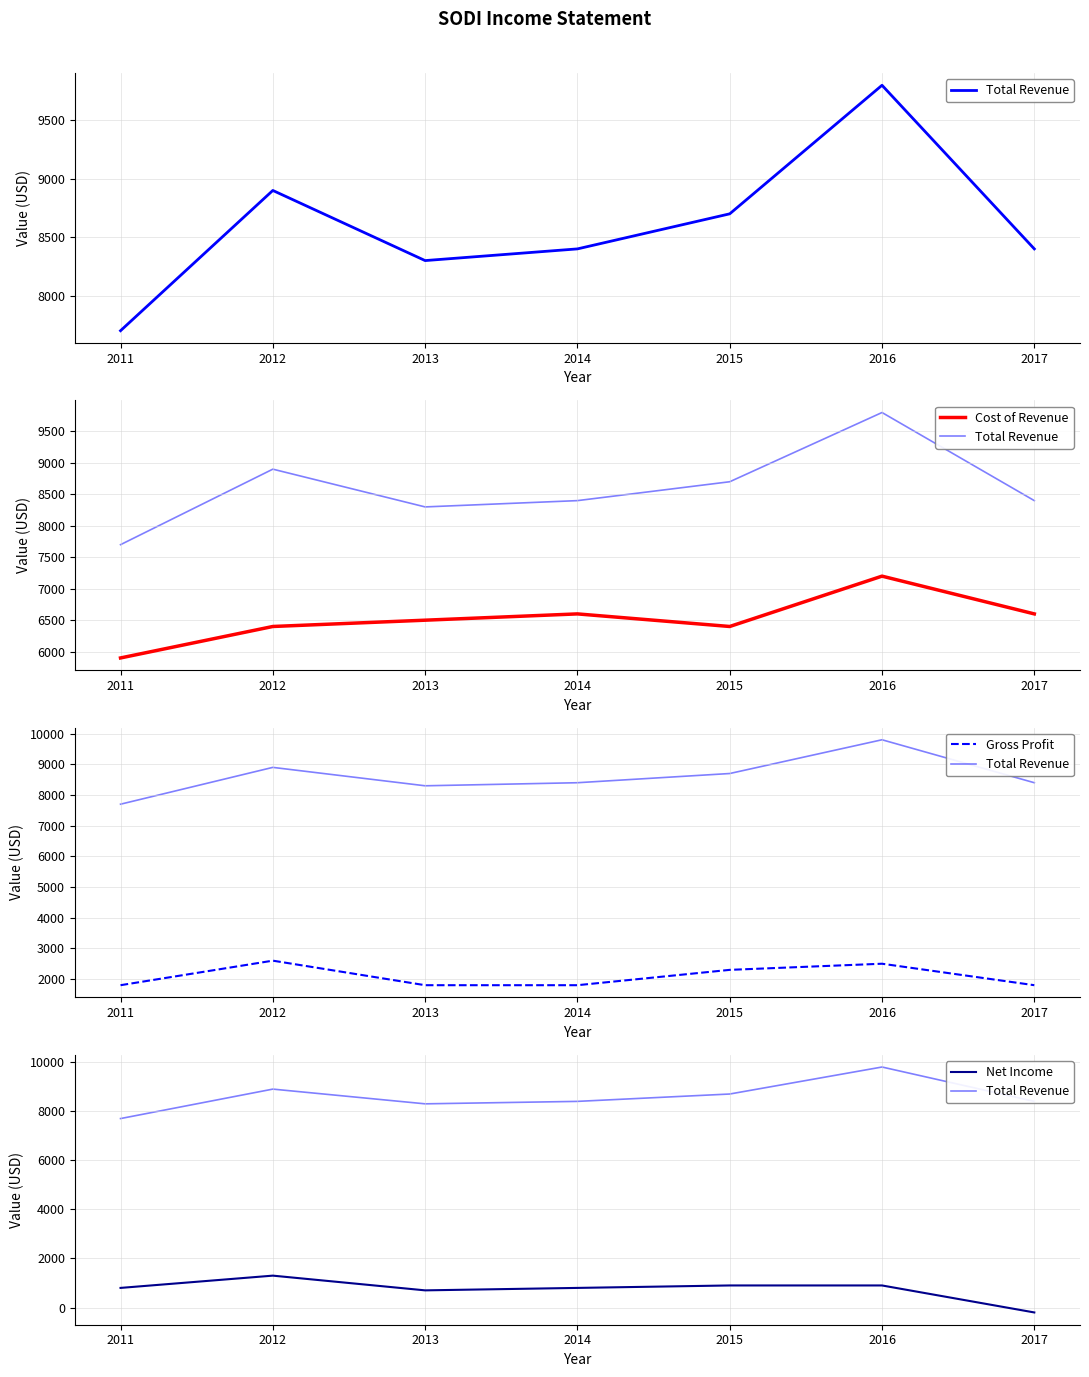

What is the value of the Net Income point at the 7th from the left?

-200